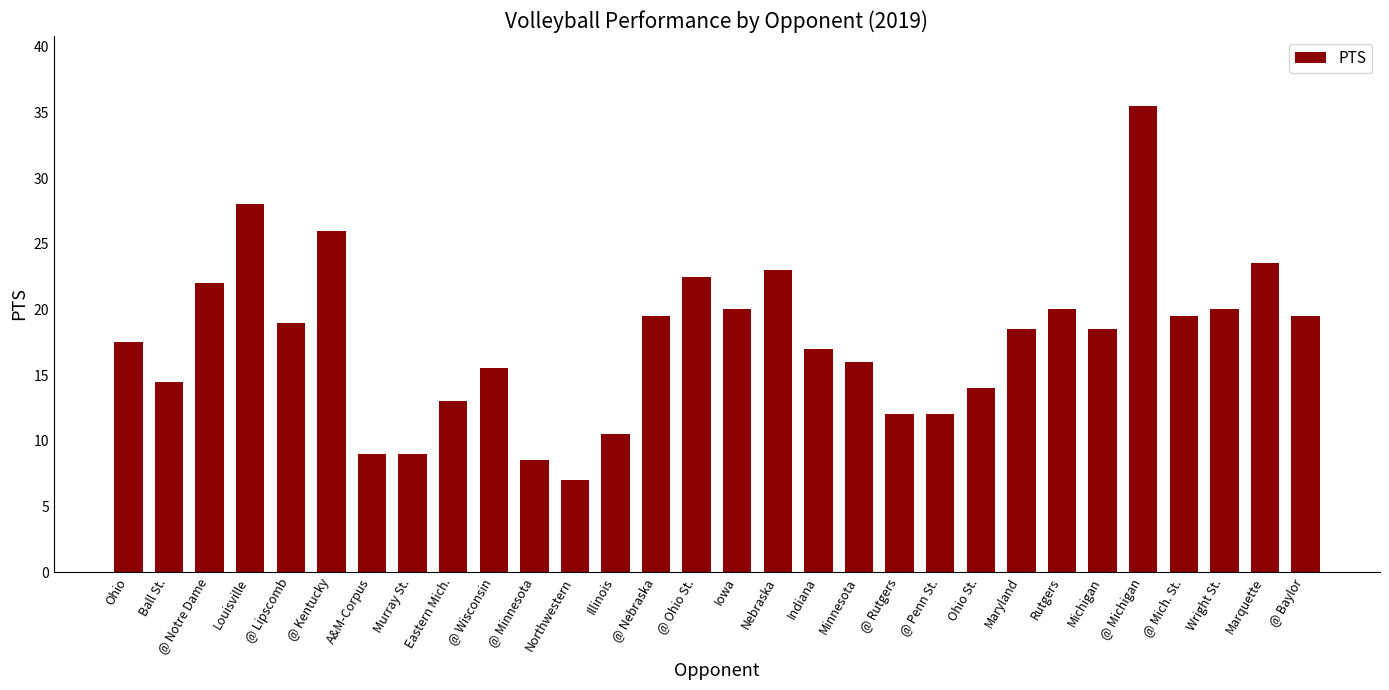

Count the number of data series in this chart.

1